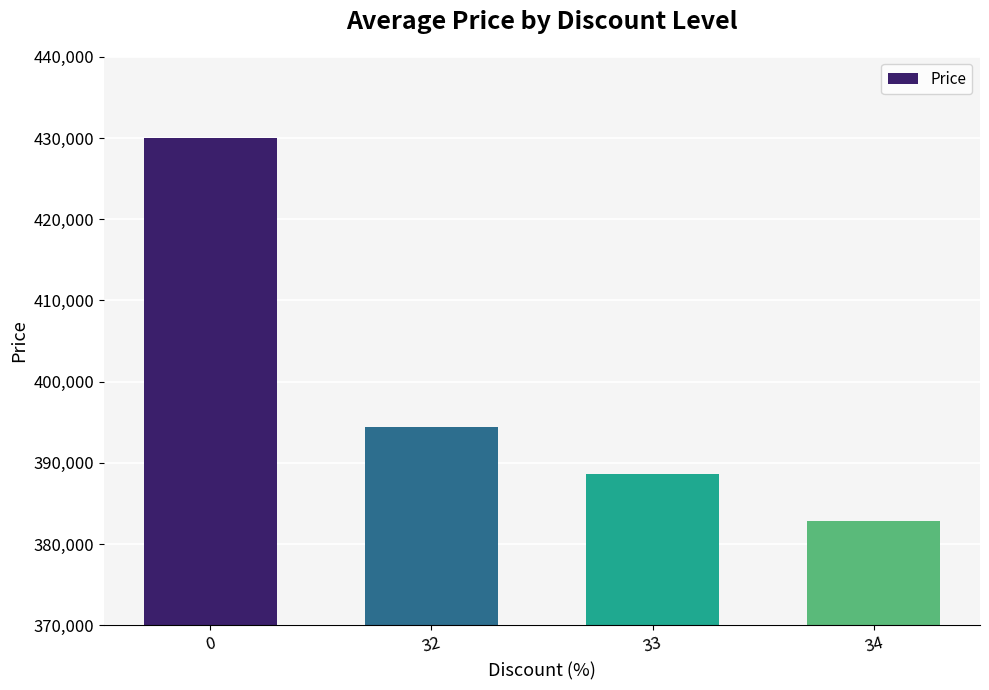

Is it true that the value at 0 is 430000?

True